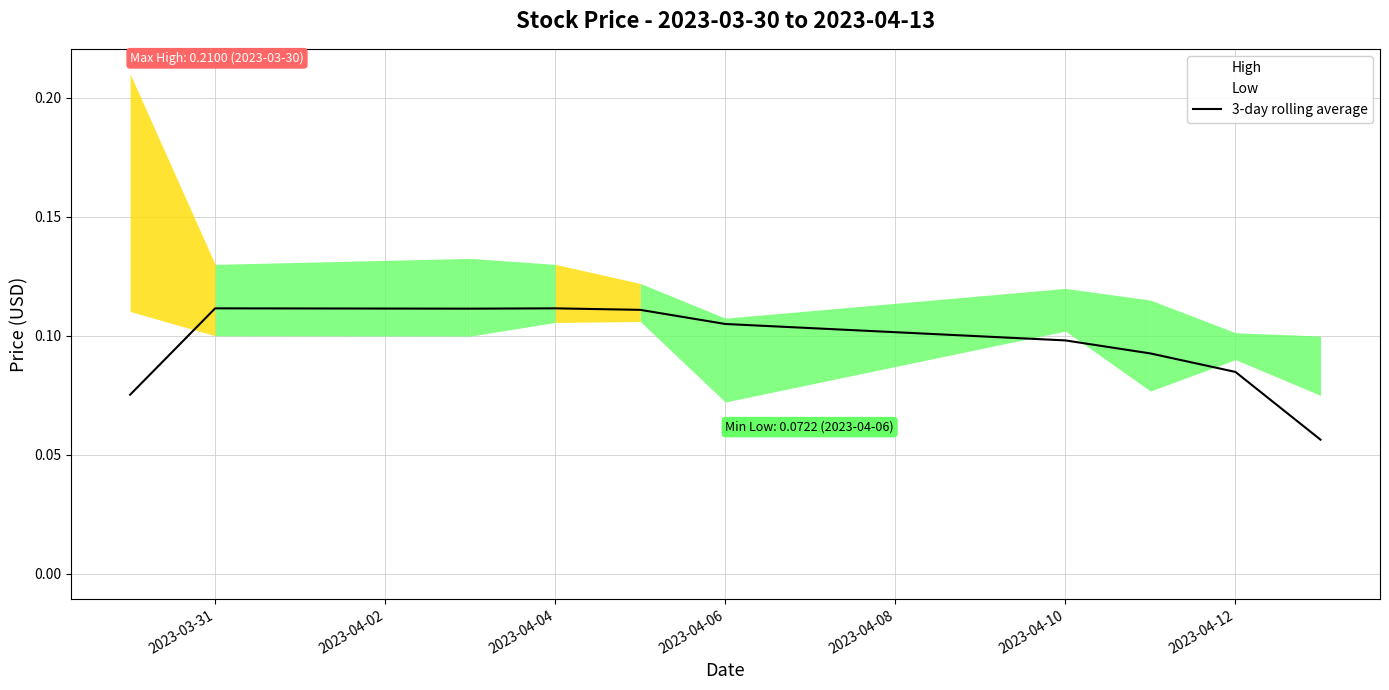

The value of 3-day rolling average at 2023-04-04 is 0.2. True or false?

False